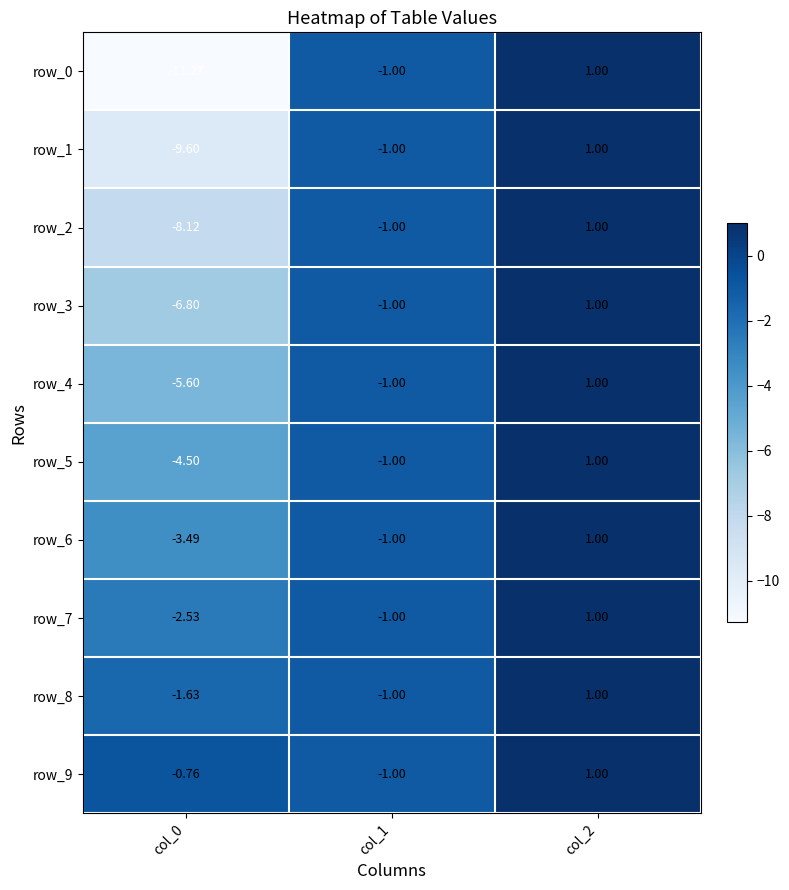

Is the value of row_2 at col_1 greater than the value of row_0 at col_2?

No